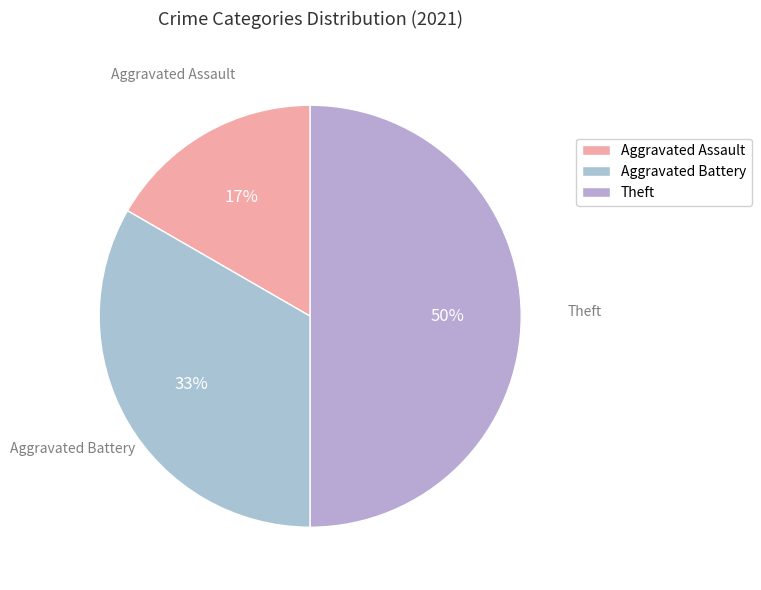

To the nearest percent, what is the difference between the largest and smallest slice percentages?

33%